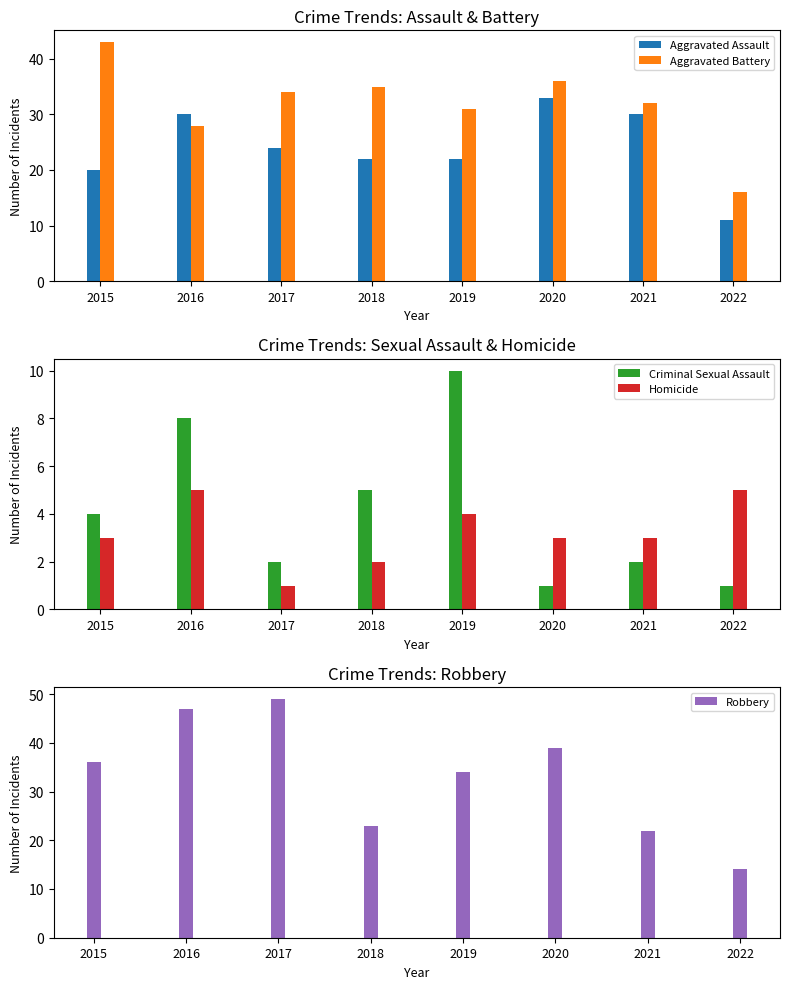

What value does the Criminal Sexual Assault series have at 2018?

5